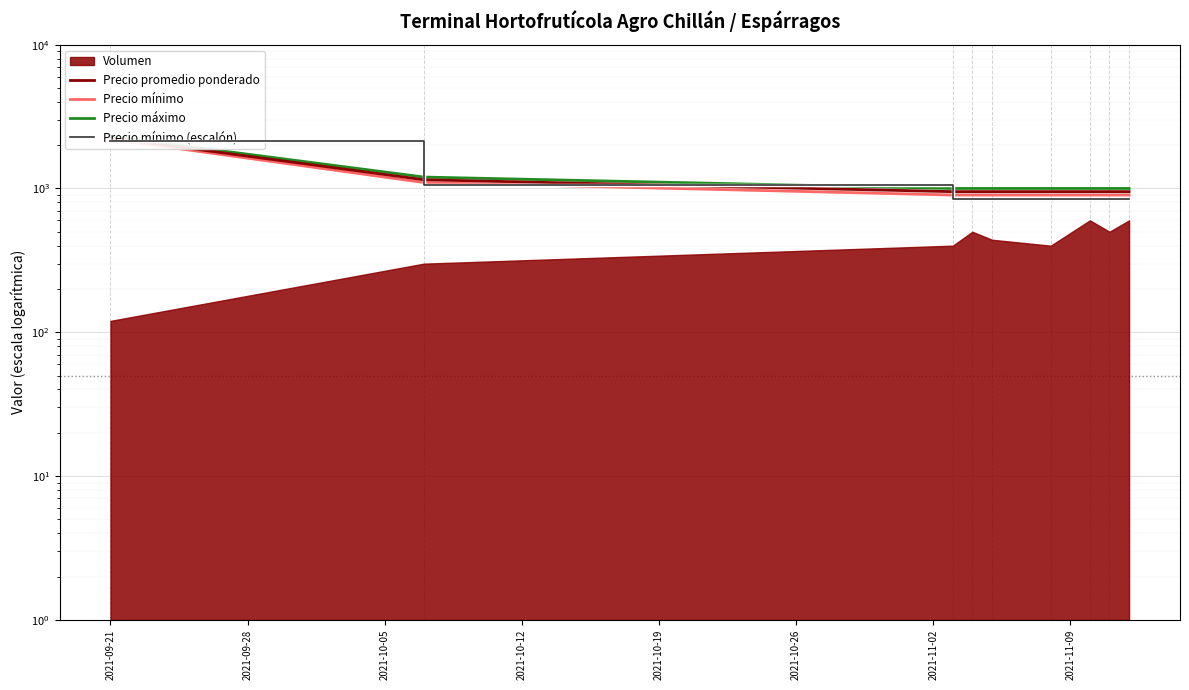

What is the sum of the Precio promedio ponderado values at 2021-10-19 and 2021-11-02?

1900